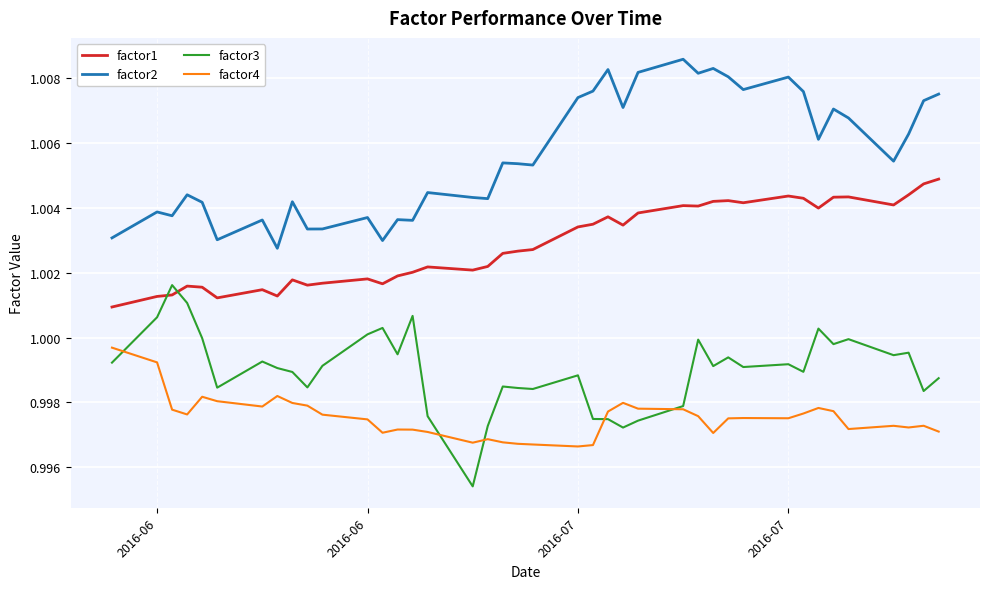

Count the number of categories in the chart.

40